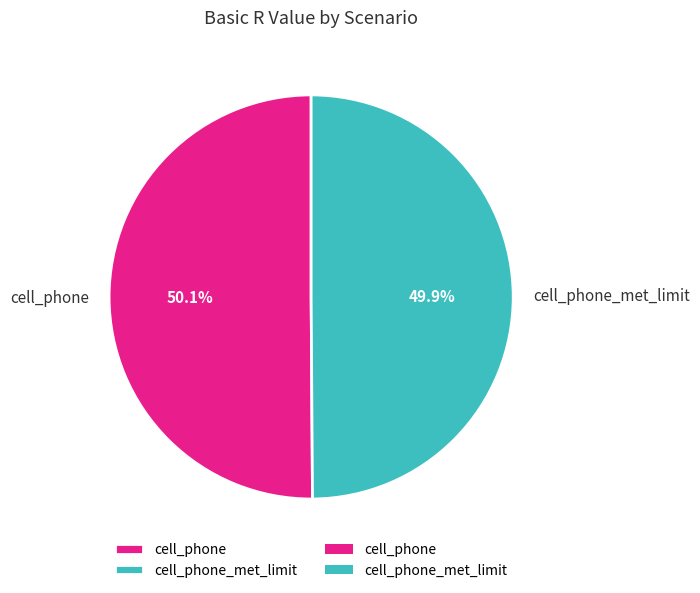

To the nearest percent, what is the average slice percentage?

50%